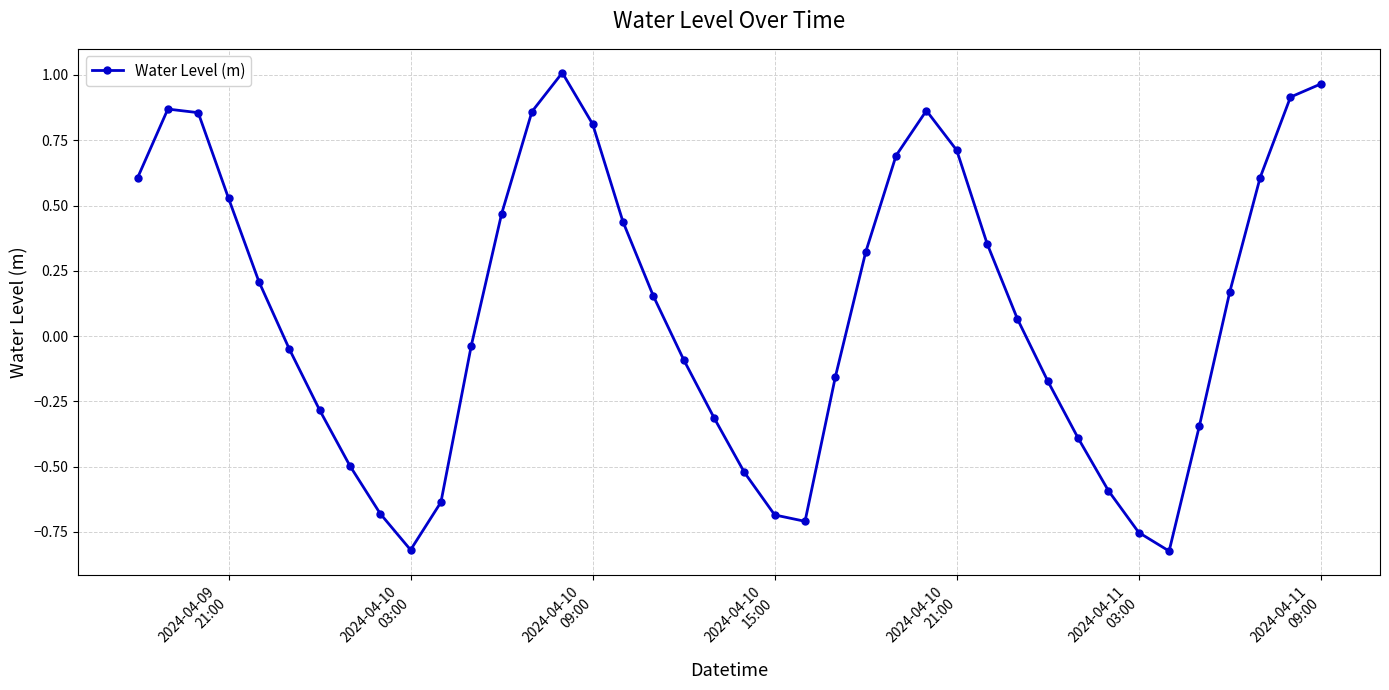

True or false: the data has more than 2 interior local peaks.

True